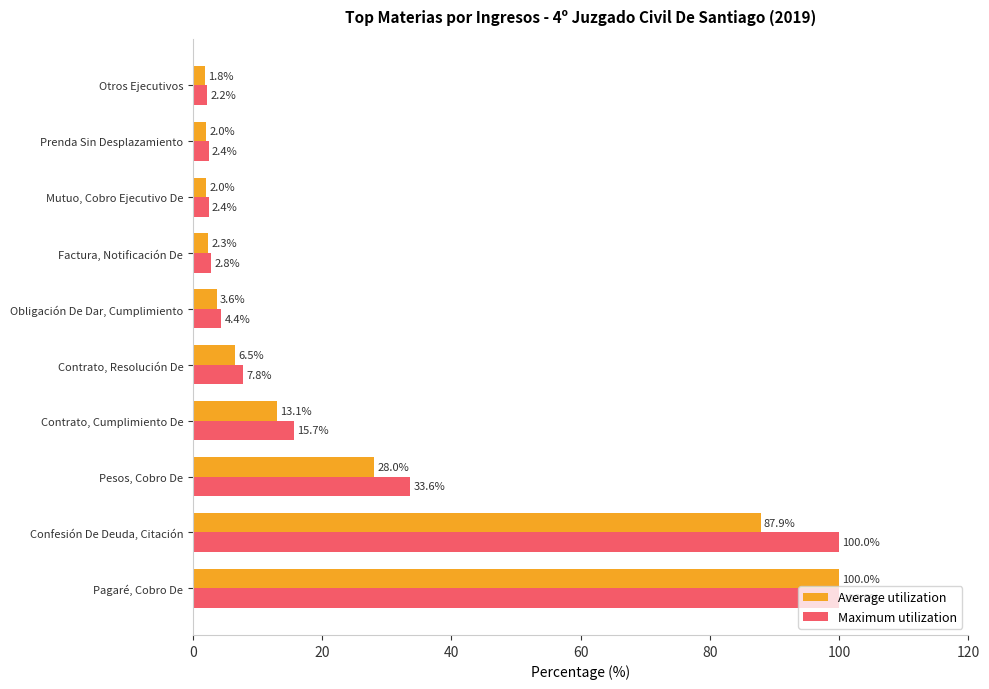

What is the difference between the highest and lowest values at Contrato, Resolución De?

1.3